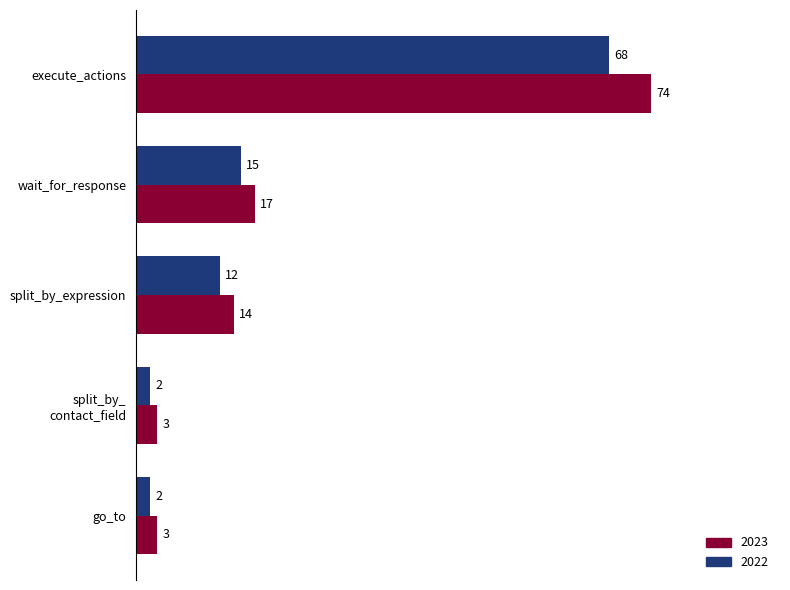

Read the 2023 value at split_by_expression, to the nearest 10.

10